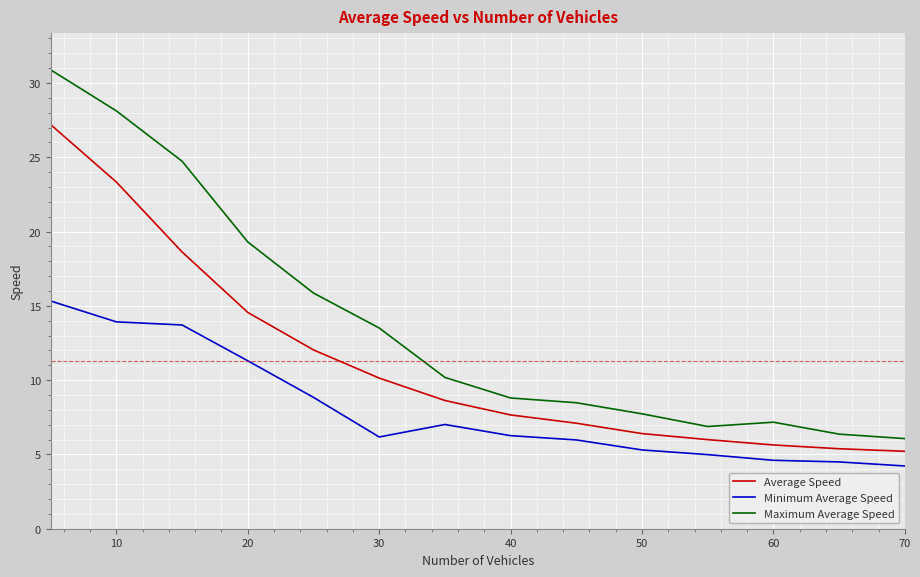

True or false: Average Speed and Minimum Average Speed intersect in this chart.

False